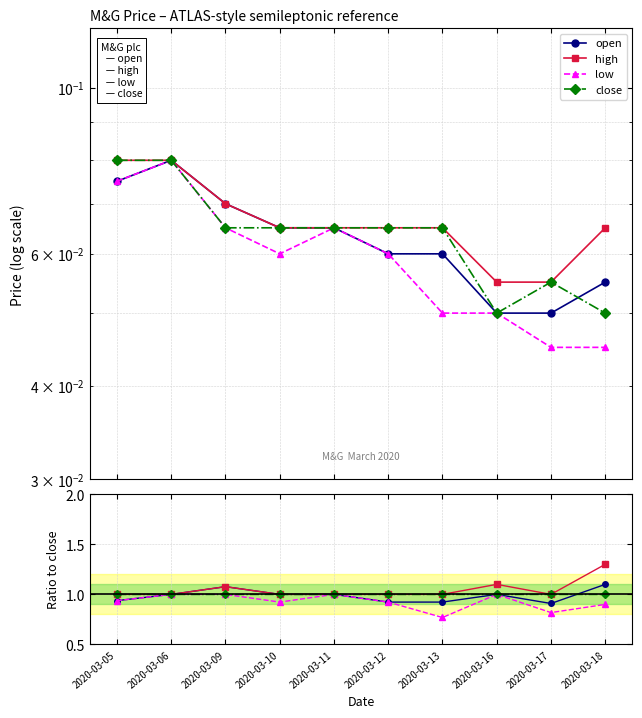

At which category is the sum across all series the highest?

2020-03-18